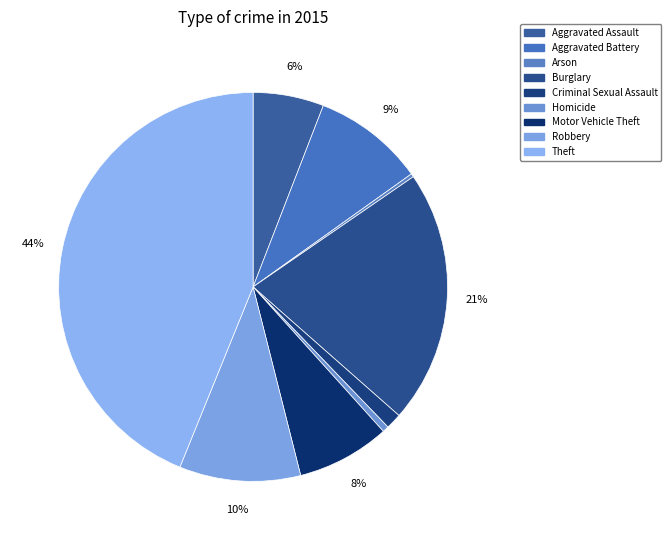

Between Aggravated Assault and Homicide, which is larger?

Aggravated Assault